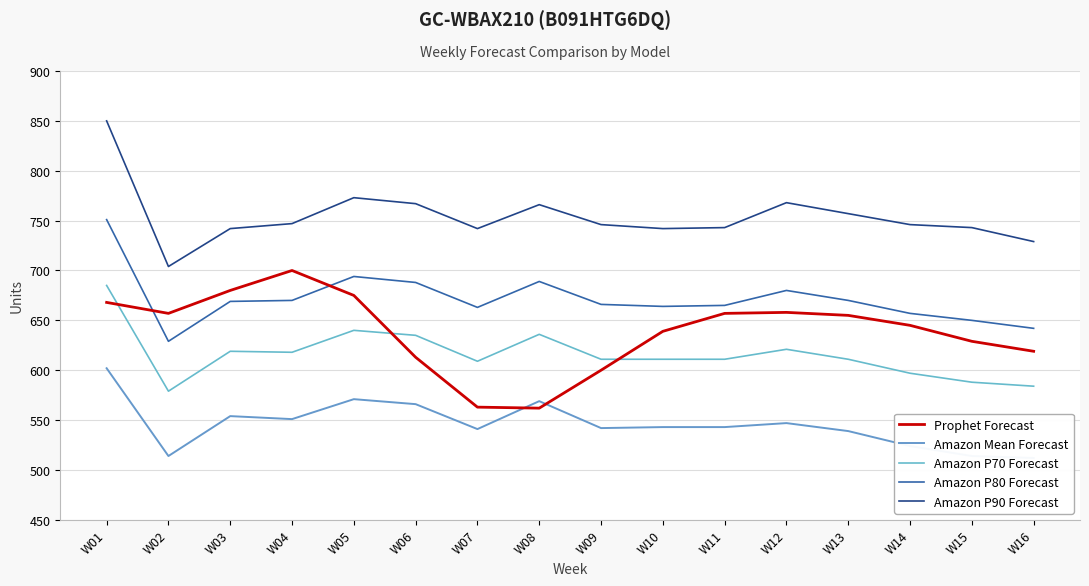

Reading left to right, list all the values displayed in this chart.

Prophet Forecast: W01=668	W02=657	W03=680	W04=700	W05=675	W06=613	W07=563	W08=562	W09=600	W10=639	W11=657	W12=658	W13=655	W14=645	W15=629	W16=619
Amazon Mean Forecast: W01=602	W02=514	W03=554	W04=551	W05=571	W06=566	W07=541	W08=569	W09=542	W10=543	W11=543	W12=547	W13=539	W14=524	W15=514	W16=512
Amazon P70 Forecast: W01=685	W02=579	W03=619	W04=618	W05=640	W06=635	W07=609	W08=636	W09=611	W10=611	W11=611	W12=621	W13=611	W14=597	W15=588	W16=584
Amazon P80 Forecast: W01=751	W02=629	W03=669	W04=670	W05=694	W06=688	W07=663	W08=689	W09=666	W10=664	W11=665	W12=680	W13=670	W14=657	W15=650	W16=642
Amazon P90 Forecast: W01=850	W02=704	W03=742	W04=747	W05=773	W06=767	W07=742	W08=766	W09=746	W10=742	W11=743	W12=768	W13=757	W14=746	W15=743	W16=729